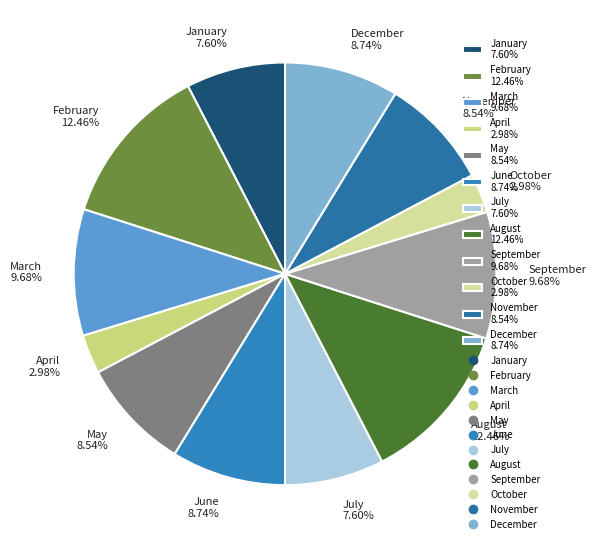

Approximately how many times larger is the value at May 8.54% compared to June 8.74%?

1.0